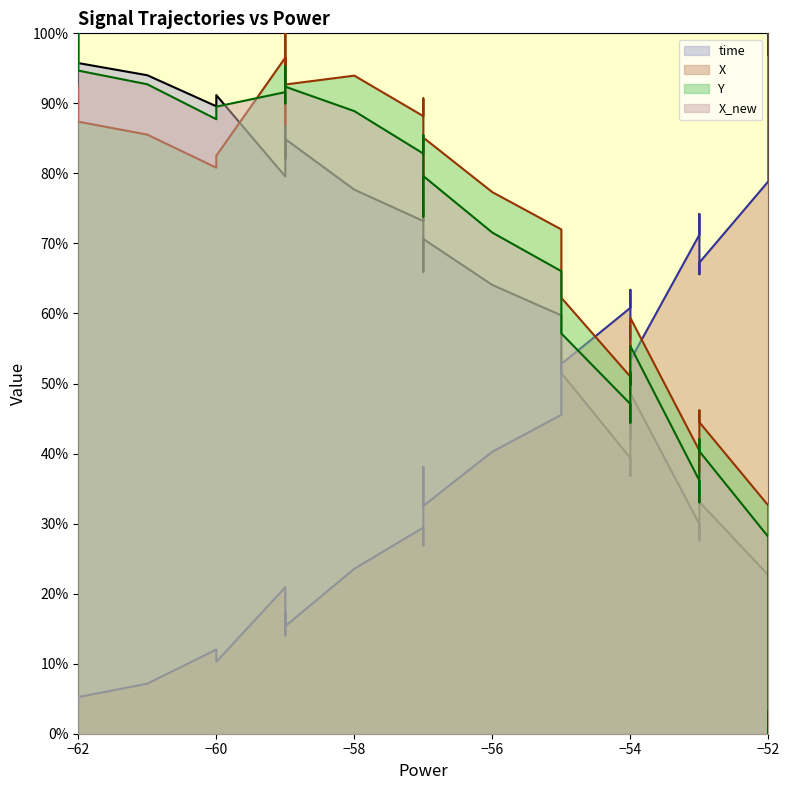

What is the difference between the second highest and minimum values in the time series?

1.0